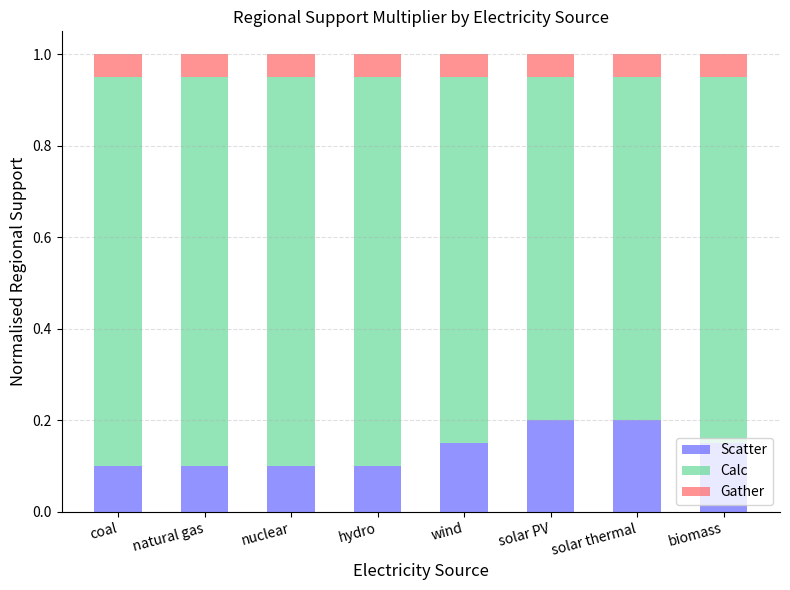

What is the total value across all series at biomass?

1.0